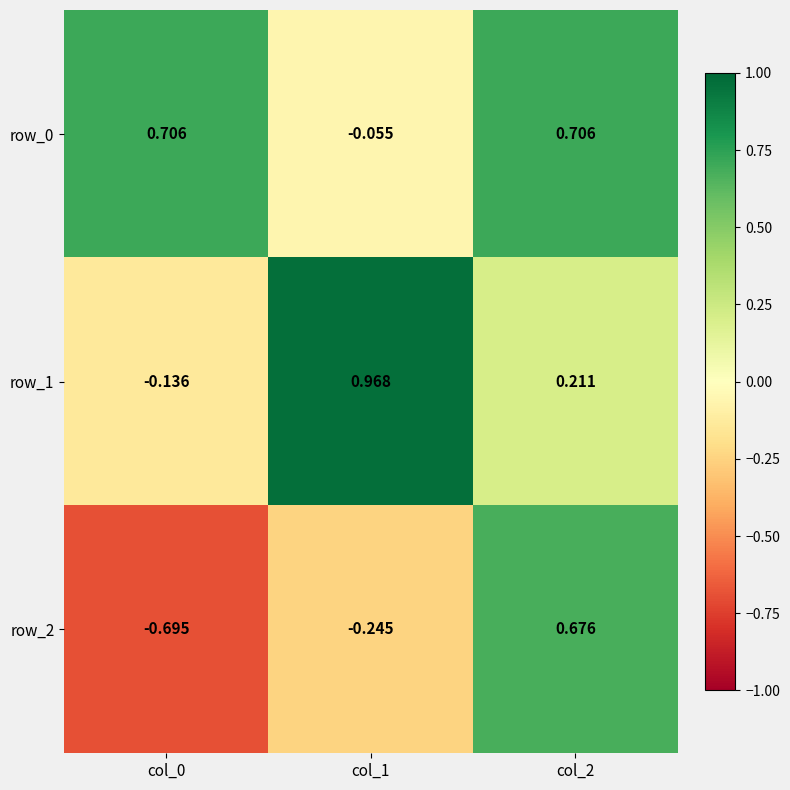

Rank the series by their average value, from lowest to highest.

row_2, row_1, row_0